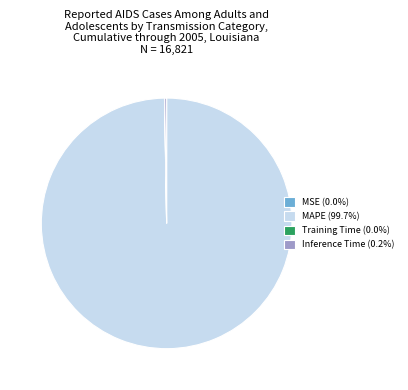

Does MAPE (99.7%) account for over 50% of the chart?

Yes